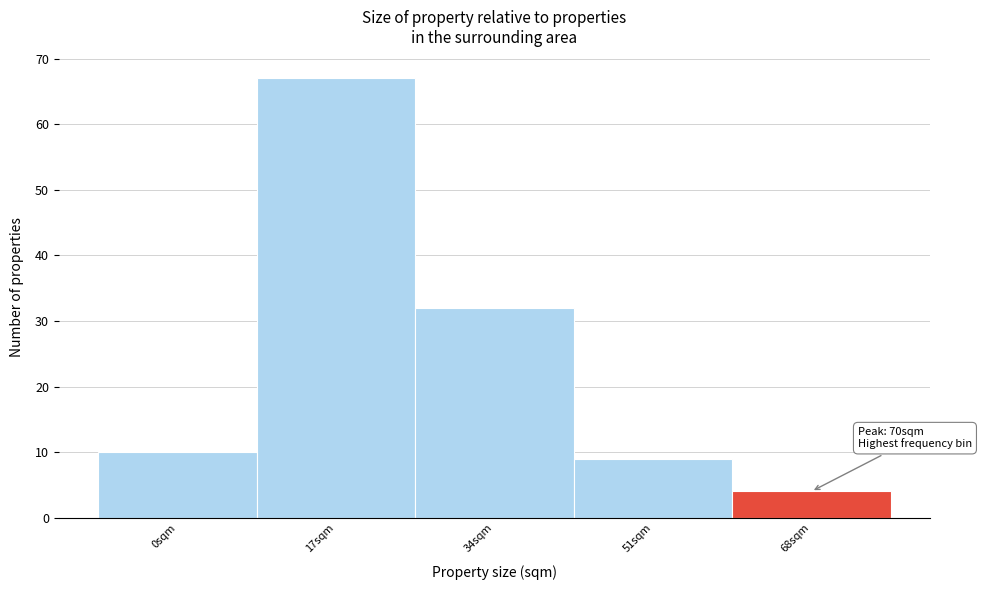

Reading left to right, transcribe all the data shown in this chart.

10	67	32	9	4